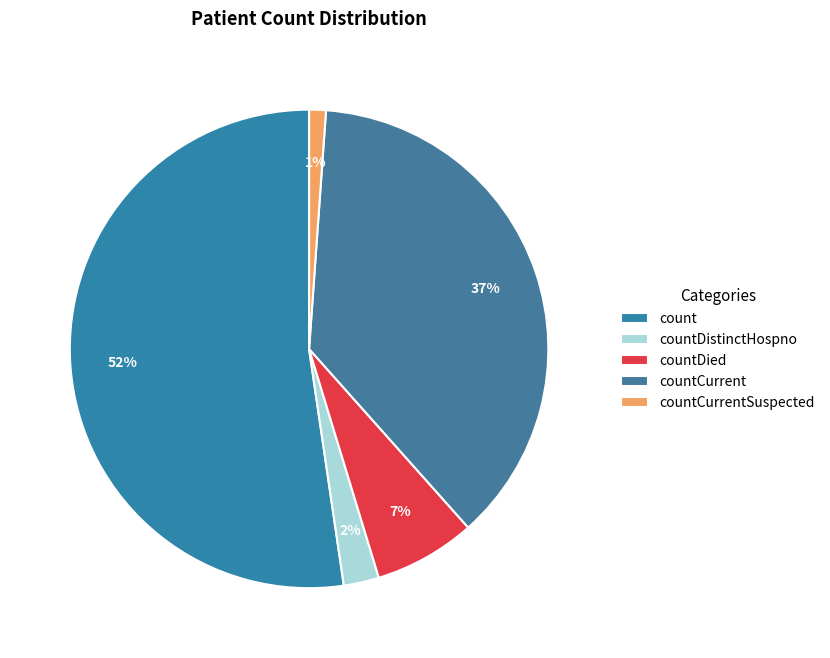

Which slice is the smallest?

countCurrentSuspected